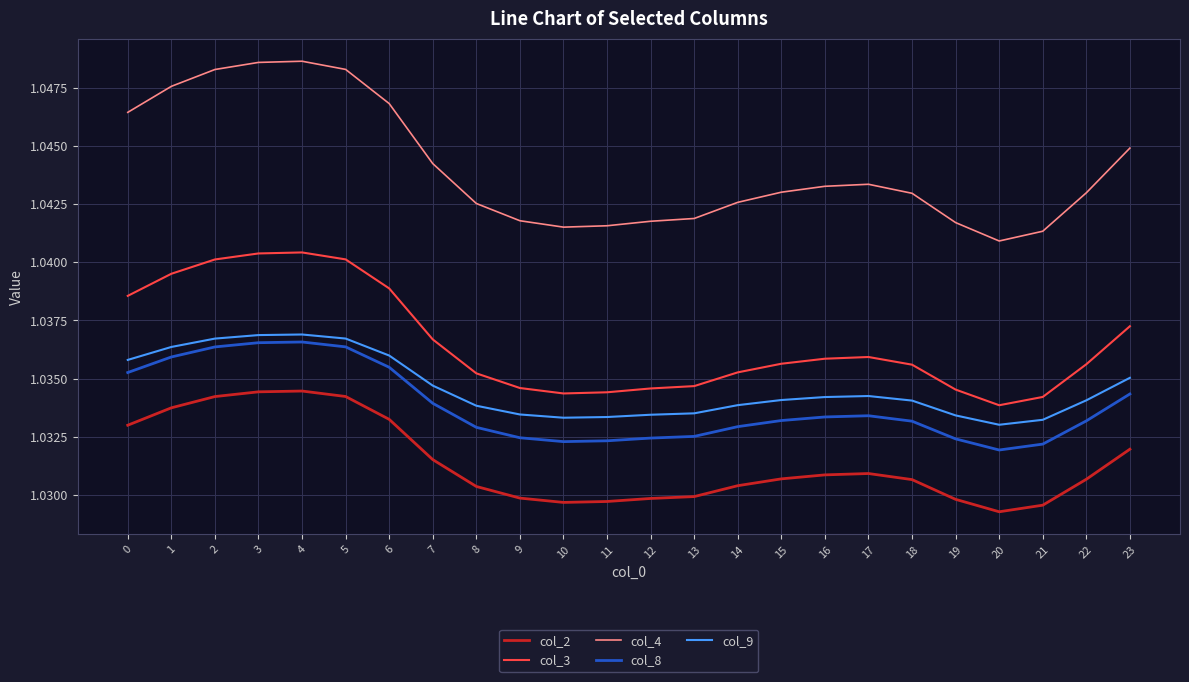

Does the chart display data point markers on the line(s)?

No